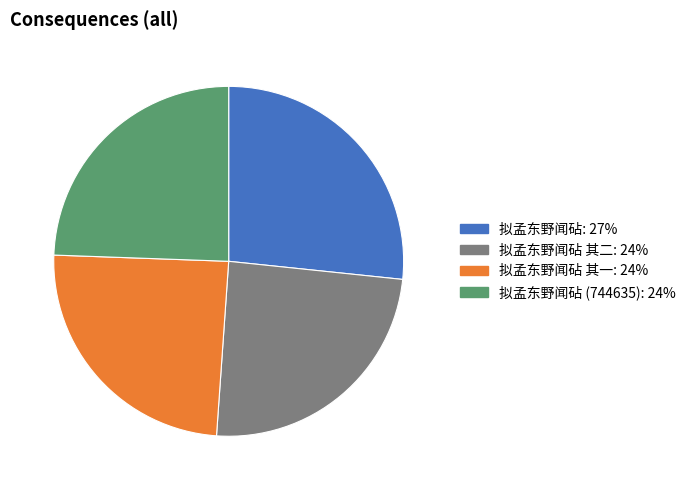

Is there any slice that represents more than half of the pie?

No